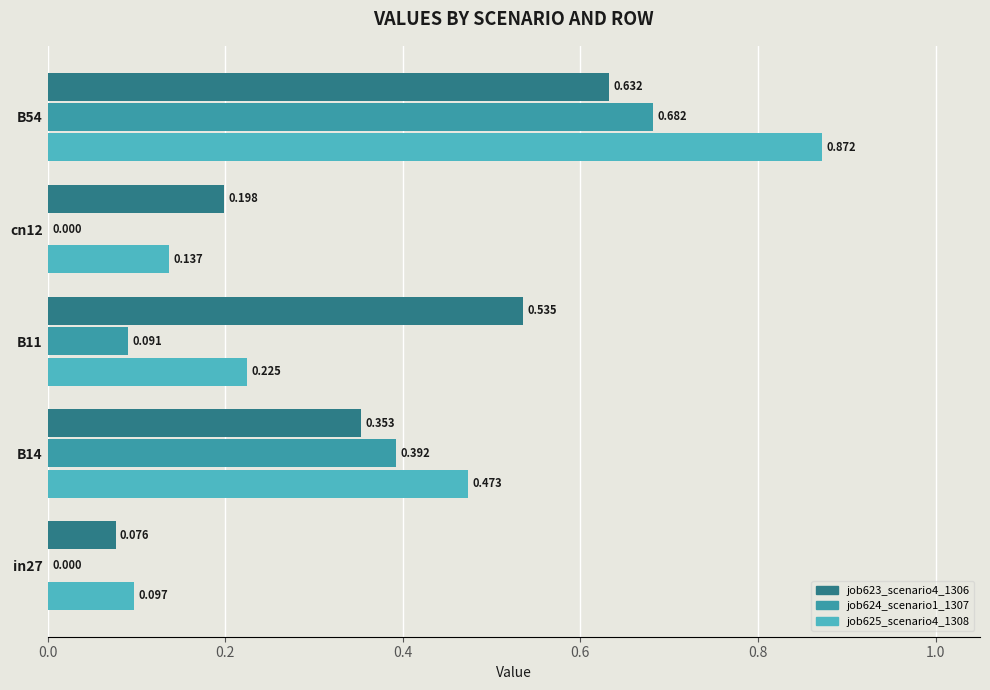

What are all the series names shown in the legend?

job623_scenario4_1306, job624_scenario1_1307, job625_scenario4_1308